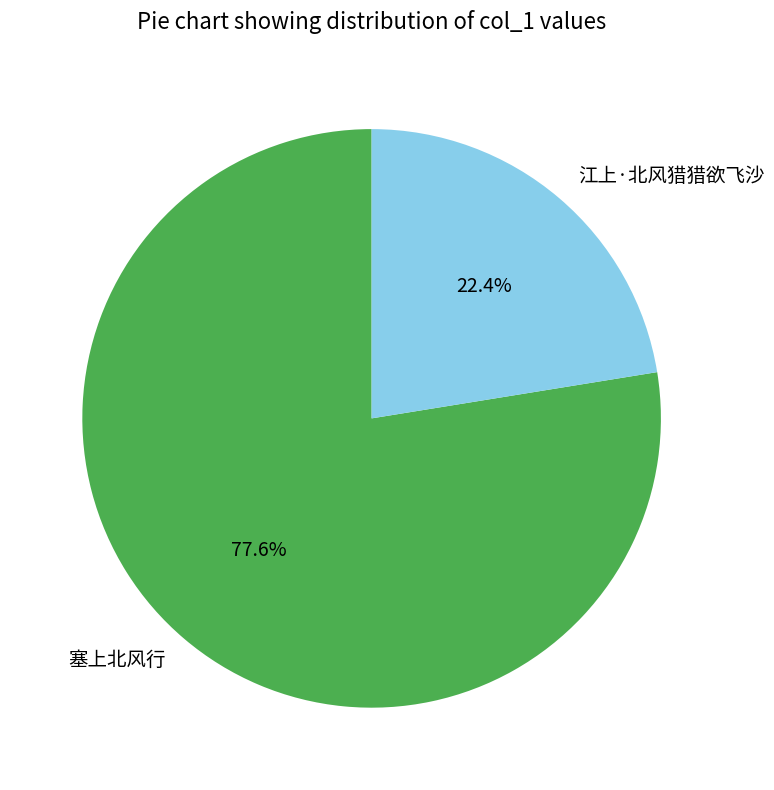

What is the ratio of the value at 塞上北风行 to the value at 江上·北风猎猎欲飞沙?

3.5